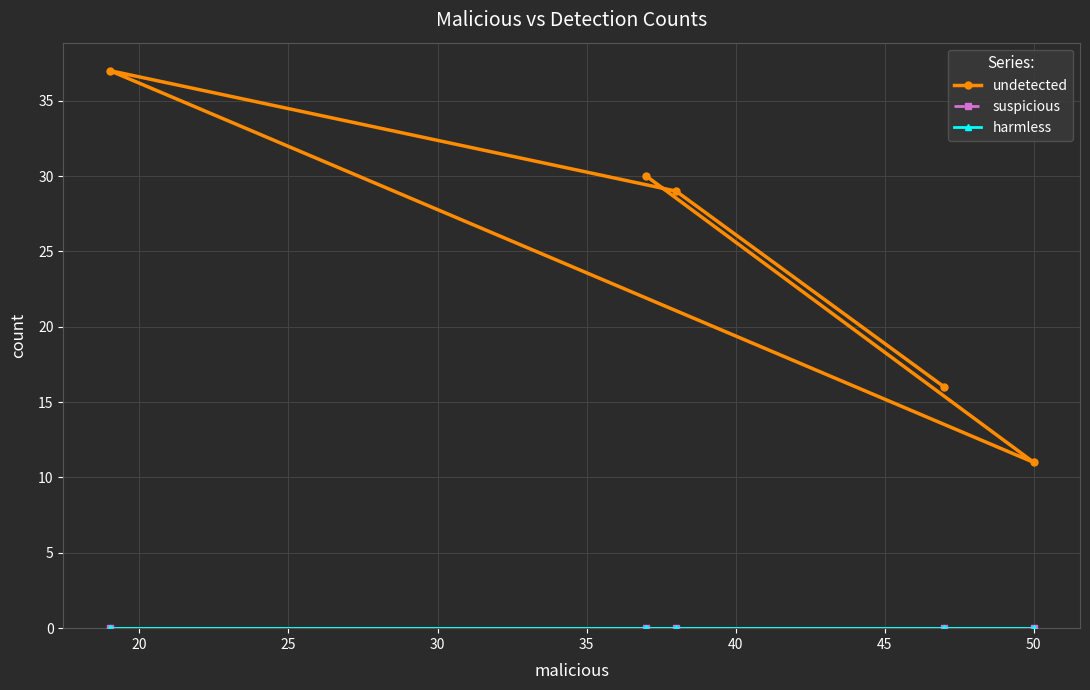

True or false: undetected and harmless intersect in this chart.

False